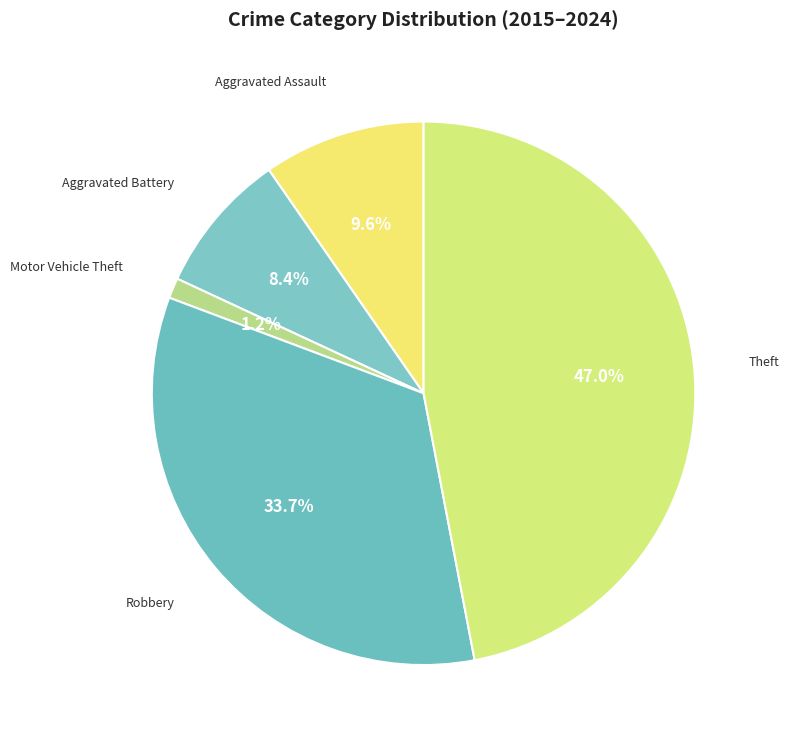

Which category has the biggest portion of the pie?

Theft